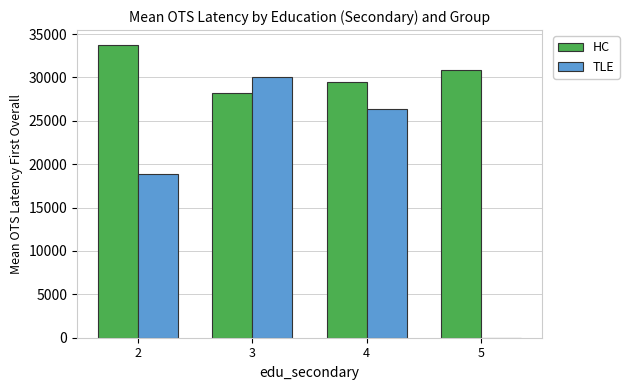

Reading left to right, extract all data points from this chart.

HC: 33777.4	28253.3	29436.4	30853.9
TLE: 18817.8	30079.1	26327.8	0.0